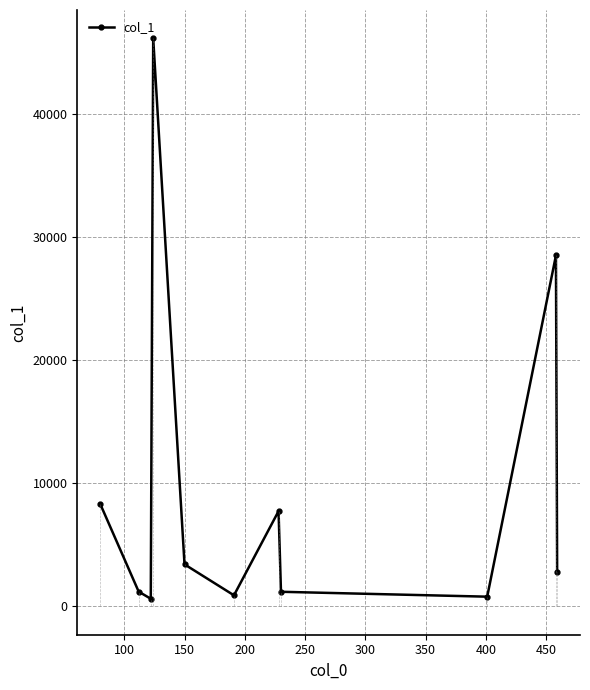

How many interior local peaks (higher than both neighbors) does the data have?

3